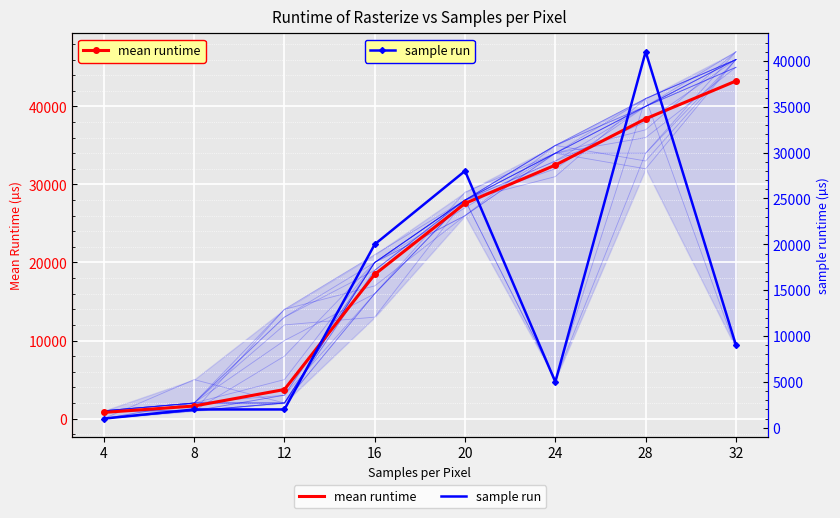

What is the difference between the second highest and second lowest values in the mean runtime series?

36795.5